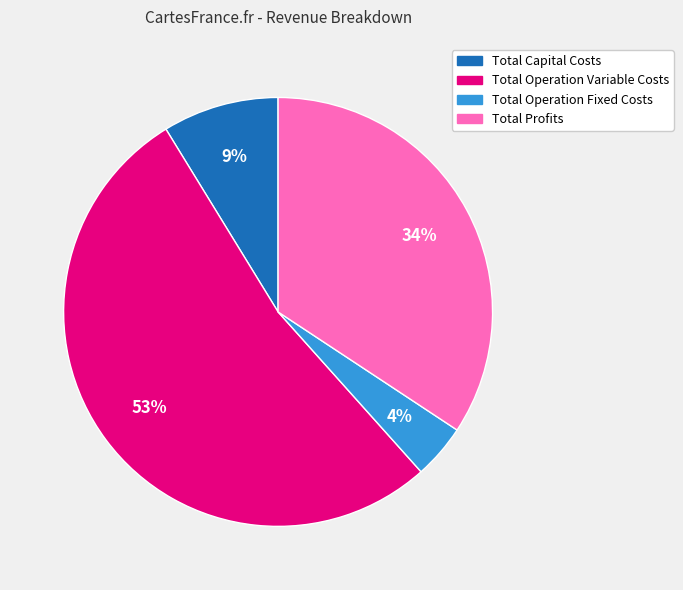

Does any single category account for the majority?

Yes